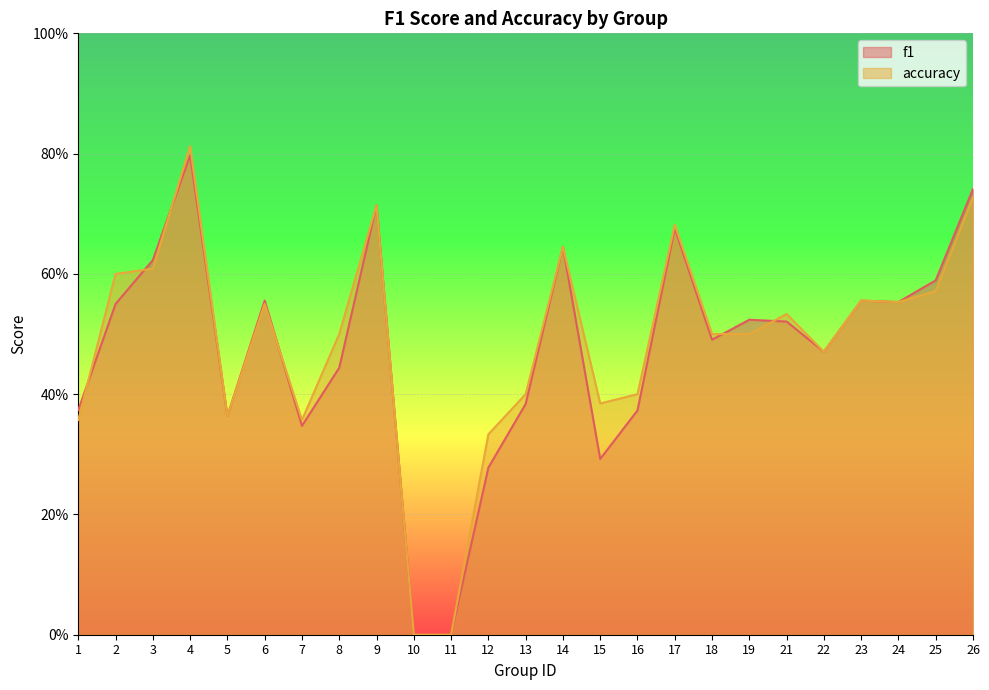

What is the average value of the accuracy series?

0.5